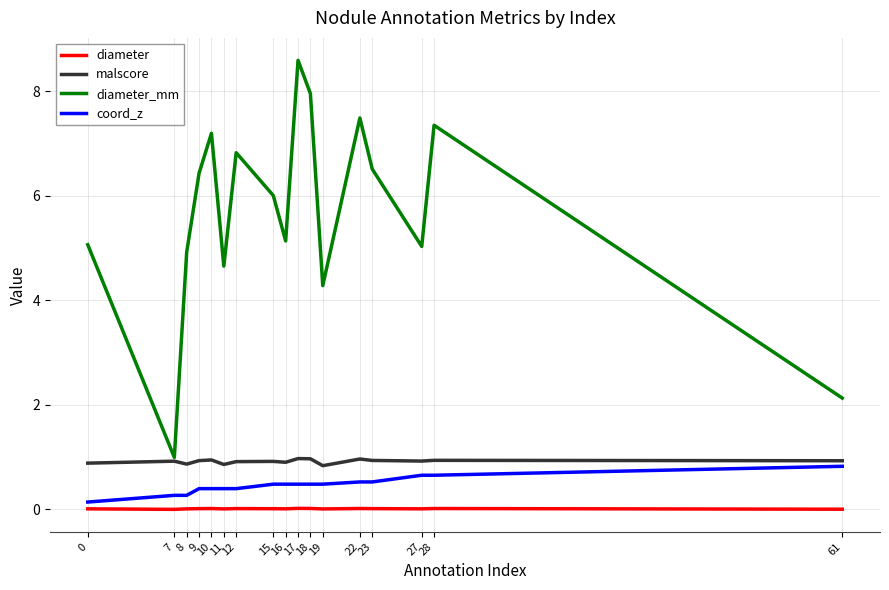

Which series has the largest total across all categories?

diameter_mm